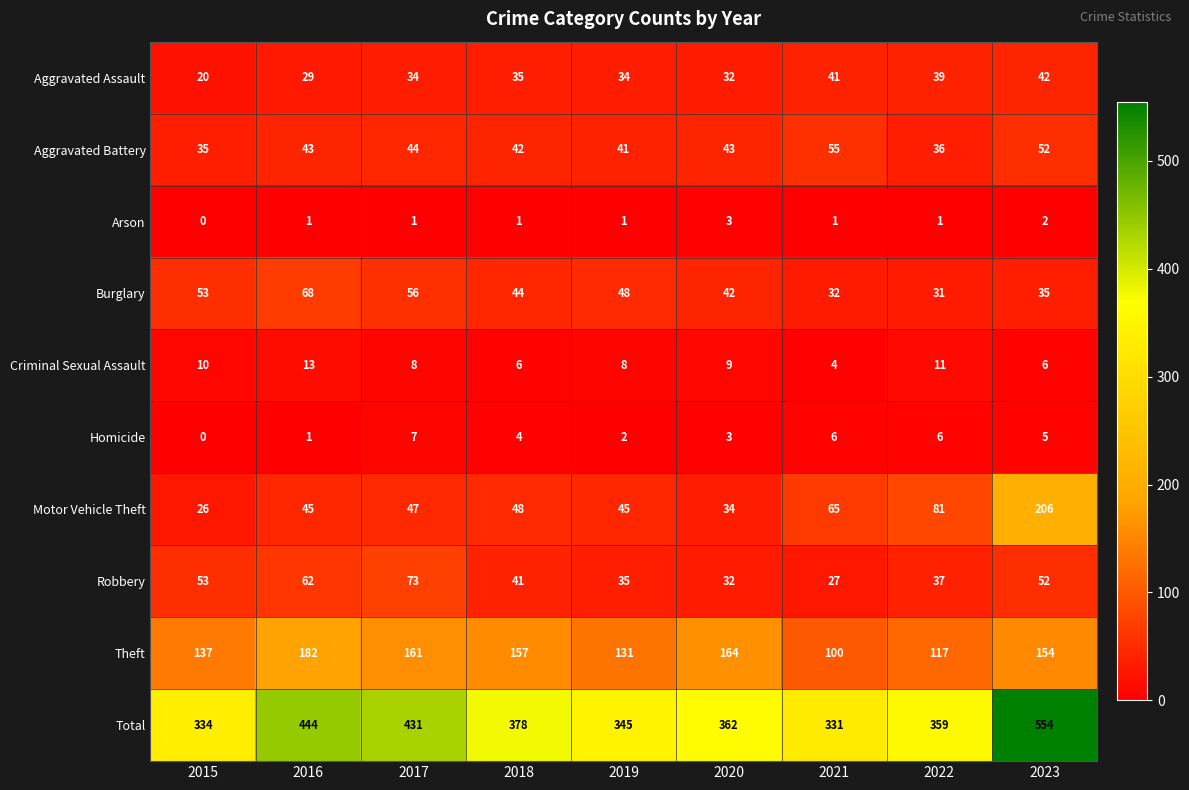

True or false: Total has a value of 179 at 2015.

False